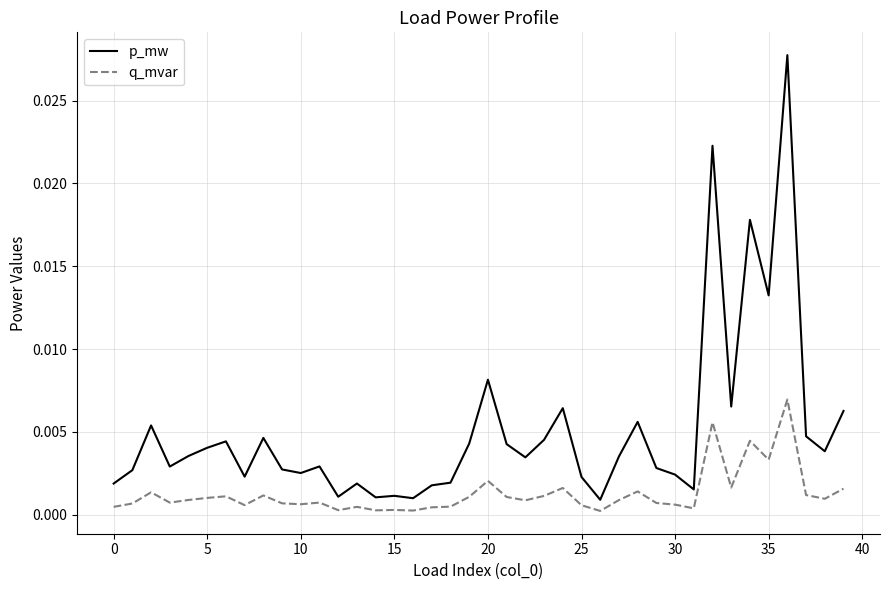

How many lines are shown in the chart?

2